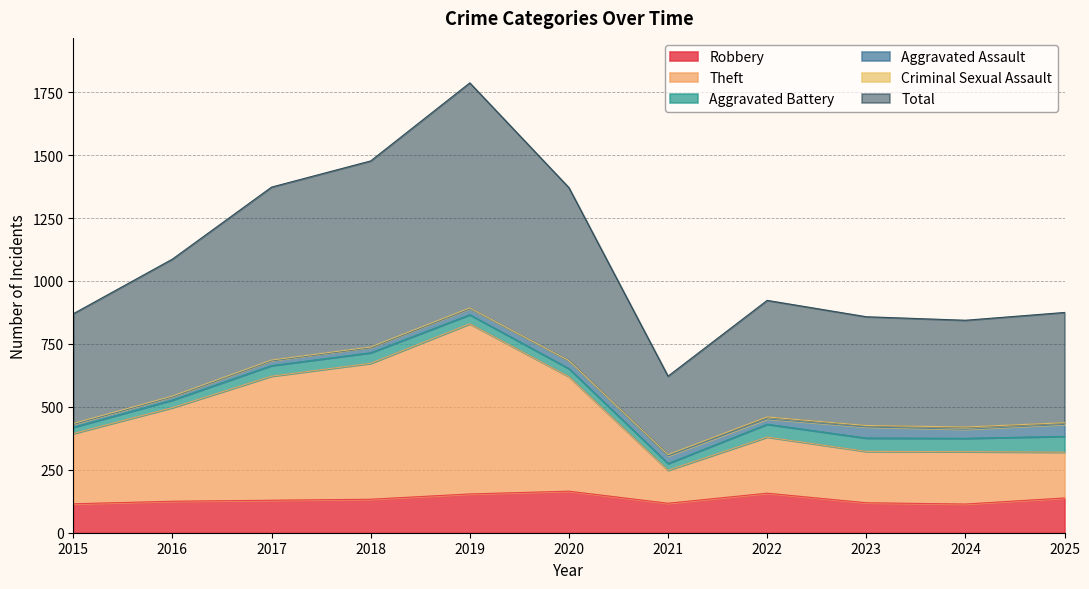

What is the value of the Robbery point at the 7th from the left?

117